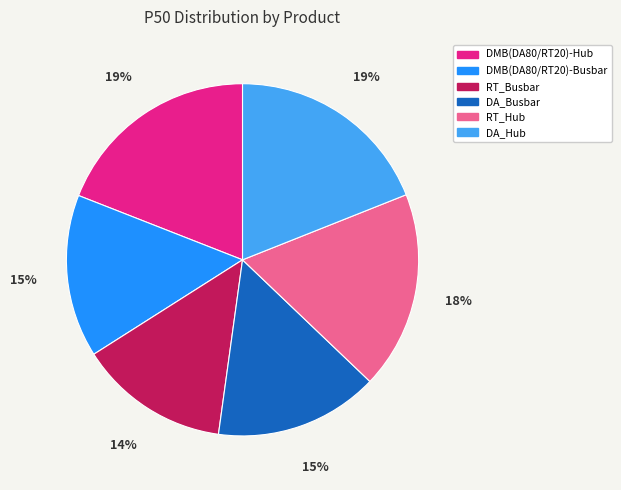

To the nearest percent, what portion does DMB(DA80/RT20)-Hub represent?

19%